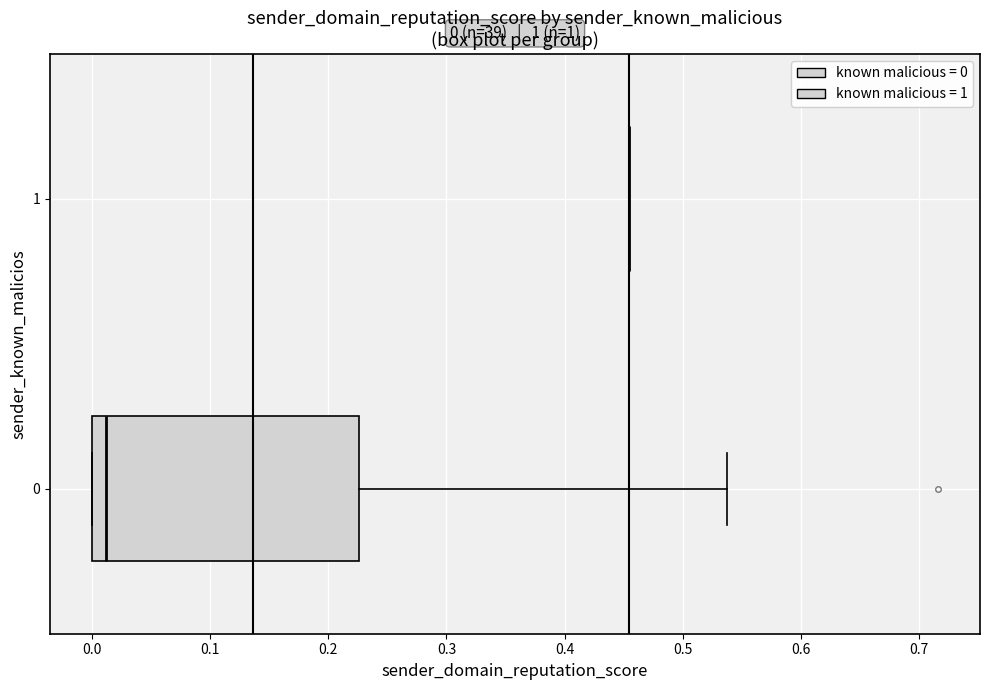

Comparing the boxes themselves (not the whiskers), which one is the widest?

0